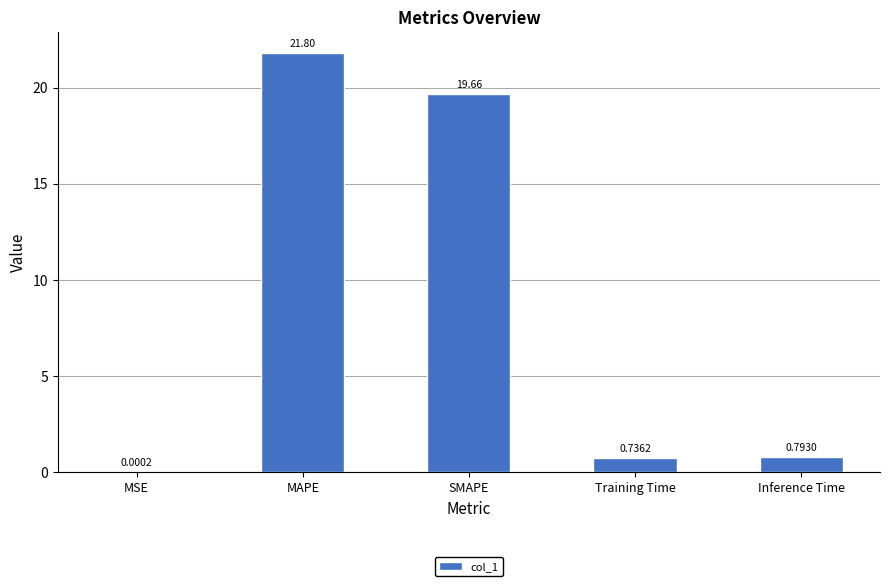

At which label is the value closest to 10?

Inference Time